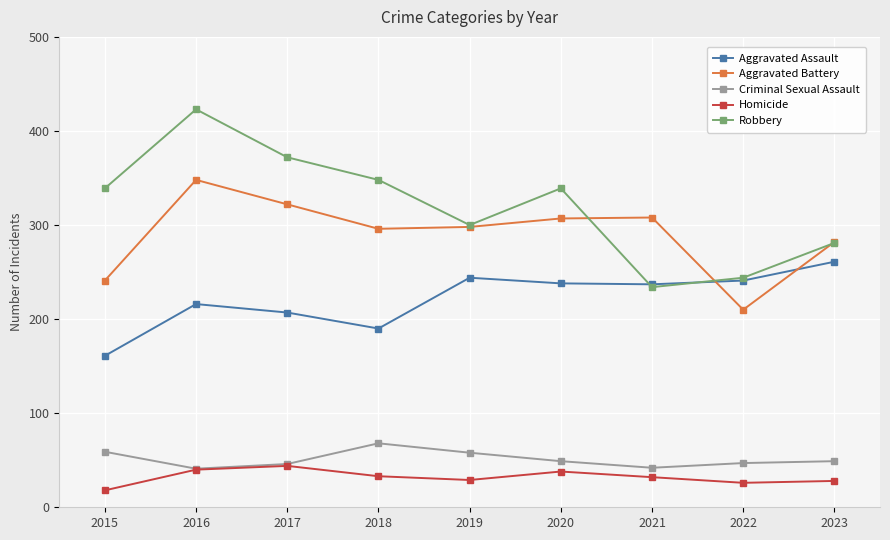

What is the spread (max minus min) of values at 2015?

321